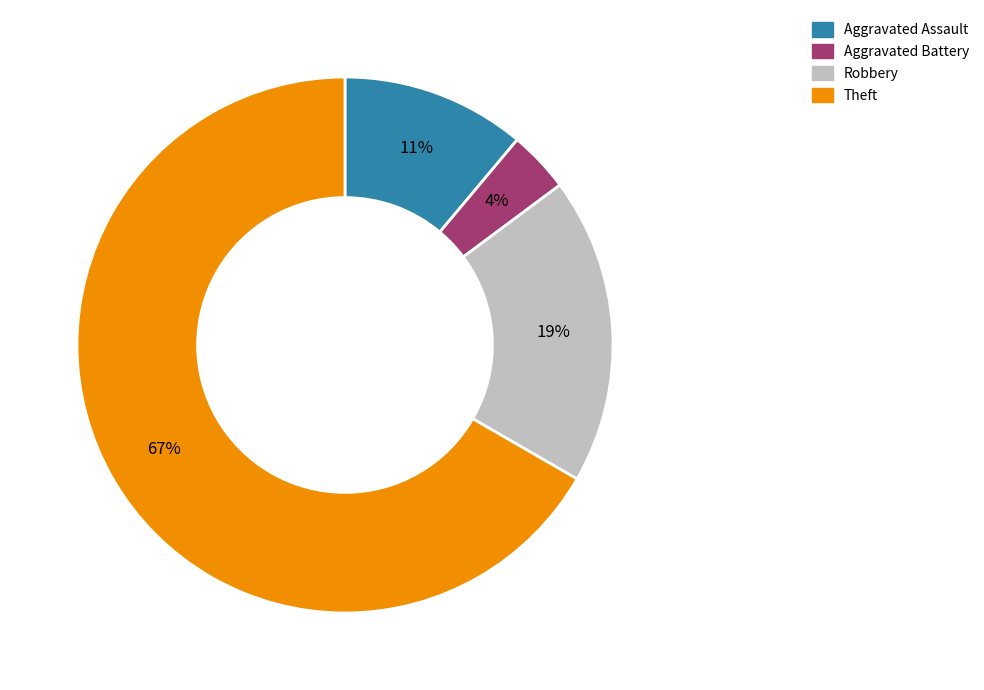

How many slices are in this pie chart?

4